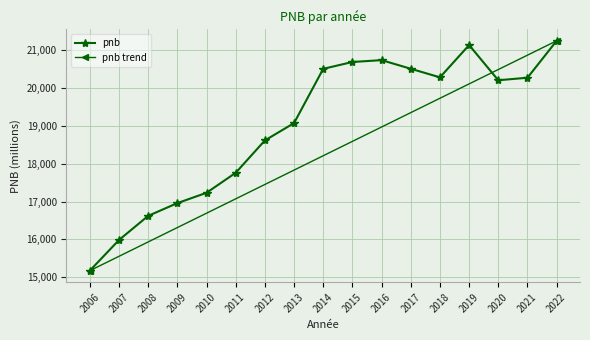

What is the greatest value displayed?

21254